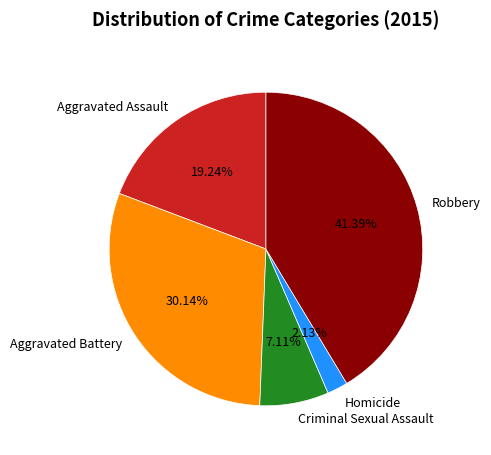

To the nearest percent, what is the average slice percentage?

20%